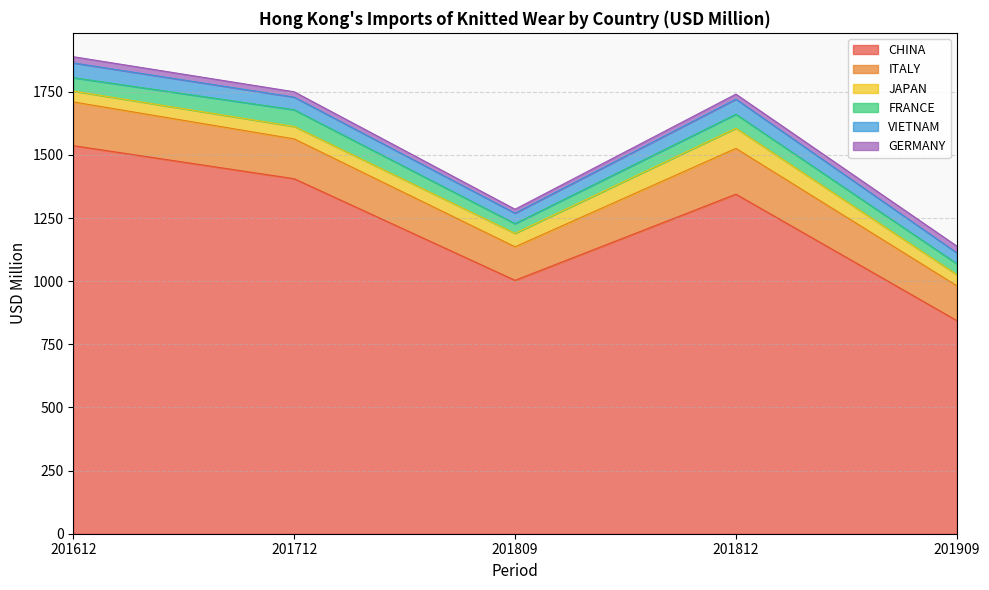

Reading left to right, extract all data points from this chart.

CHINA: 1536.7	1405.7	1003.4	1344.5	844.0
ITALY: 173.2	157.8	132.8	181.3	138.1
JAPAN: 43.0	49.2	53.3	79.7	44.2
FRANCE: 52.9	66.0	38.3	55.5	43.0
VIETNAM: 58.4	50.1	41.6	59.8	43.0
GERMANY: 24.7	21.2	15.5	19.9	26.6